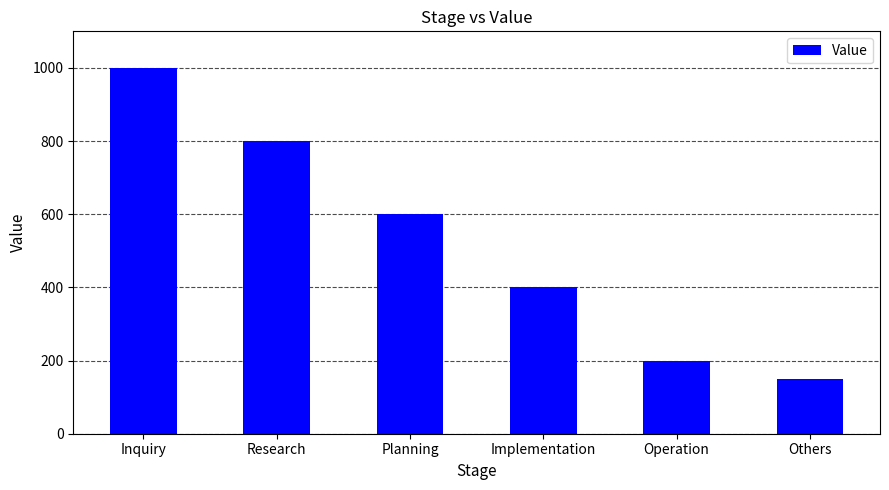

True or false: the data shows 331 at Planning.

False